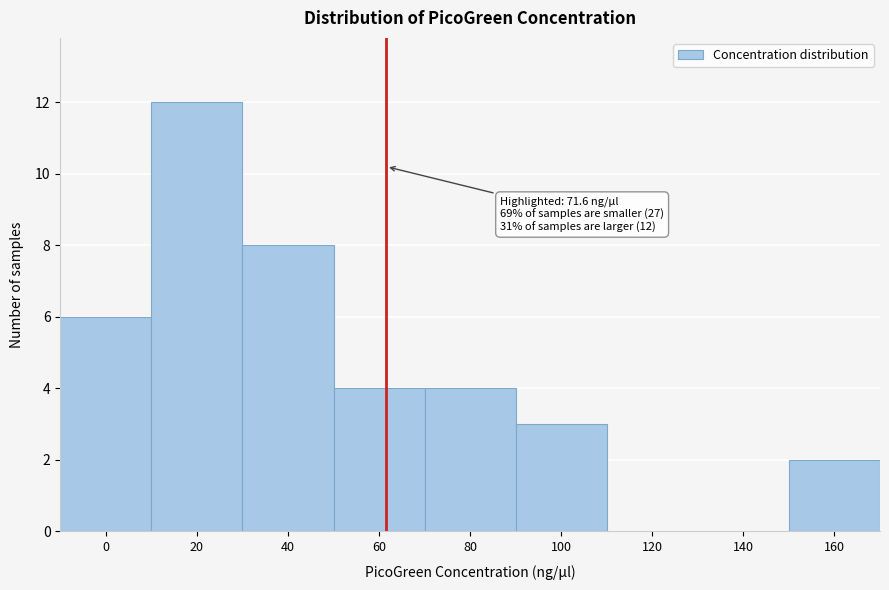

Reading left to right, transcribe all the data shown in this chart.

0=6	20=12	40=8	60=4	80=4	100=3	120=0	140=0	160=2